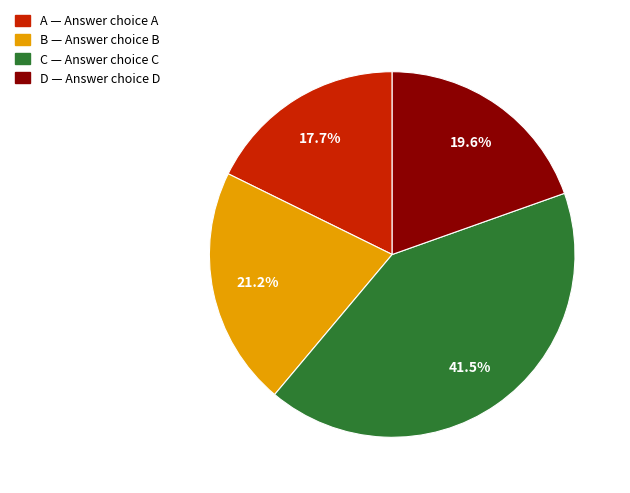

How many slices are in this pie chart?

4